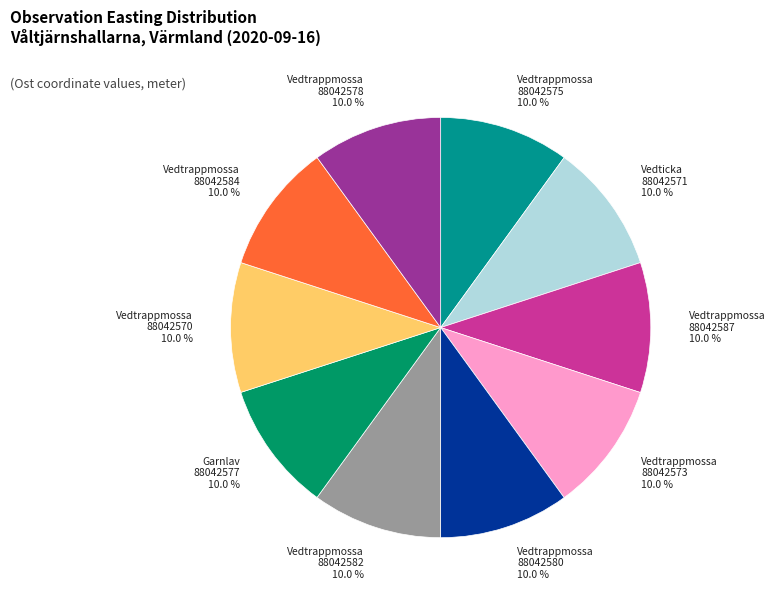

Count the number of slices in the pie.

10